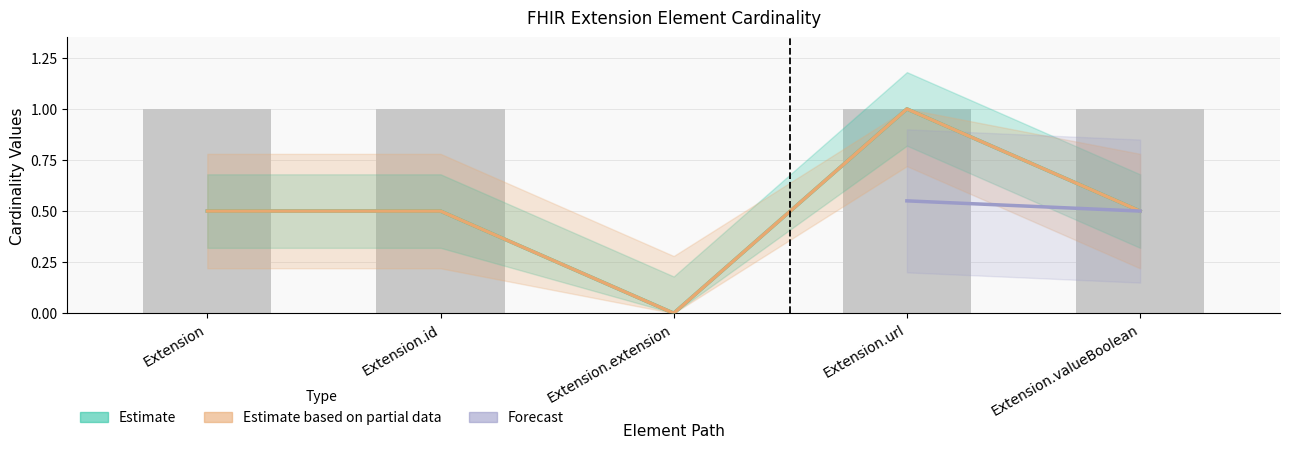

Between Extension.url and Extension.extension, which is larger?

Extension.url